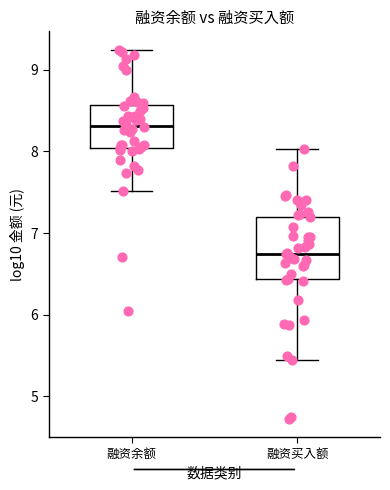

Reading left to right, read every box against the y-axis: the position of its median line, the range the box covers, and the ends of its whiskers. The values are not printed on the chart, so give them approximately, as read against the axis.

融资余额: median 8.3, box 8.0 to 8.6, whiskers 7.5 to 9.2
融资买入额: median 6.7, box 6.4 to 7.2, whiskers 5.4 to 8.0